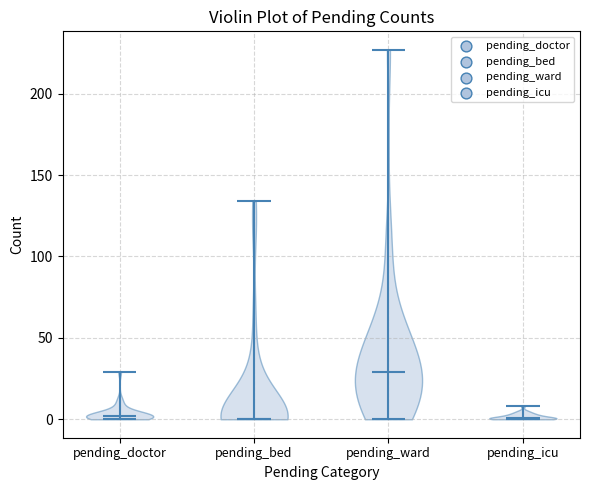

Reading left to right, read every violin against the y-axis: where its median line is, and the lowest and highest points it reaches. The values are not printed on the chart, so give them approximately, as read against the axis.

pending_doctor: median line 0, lowest point 0, highest point 30
pending_bed: median line 0, lowest point 0, highest point 135
pending_ward: median line 30, lowest point 0, highest point 225
pending_icu: median line 0, lowest point 0, highest point 10